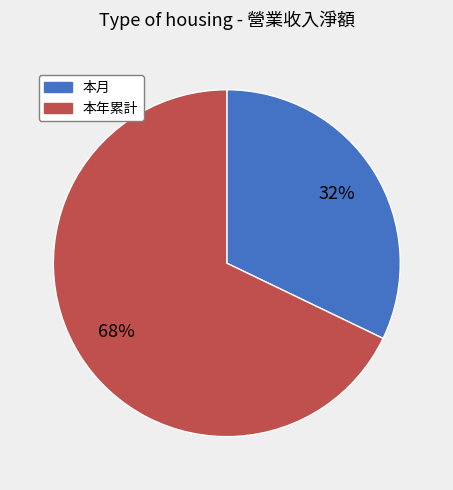

How many segments does this pie chart have?

2